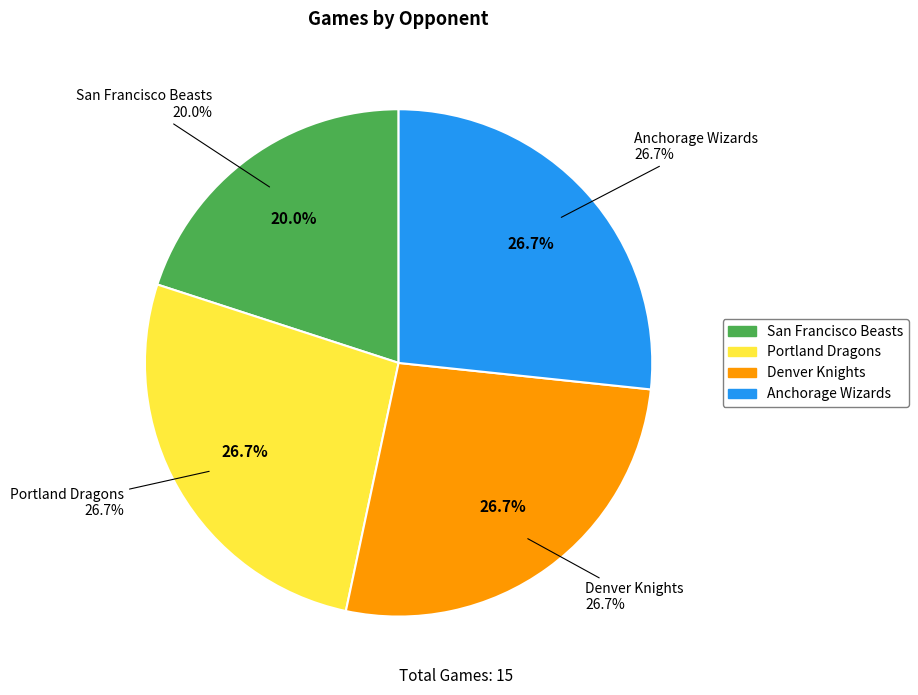

To the nearest percent, what is the difference between the largest and smallest slice percentages?

7%